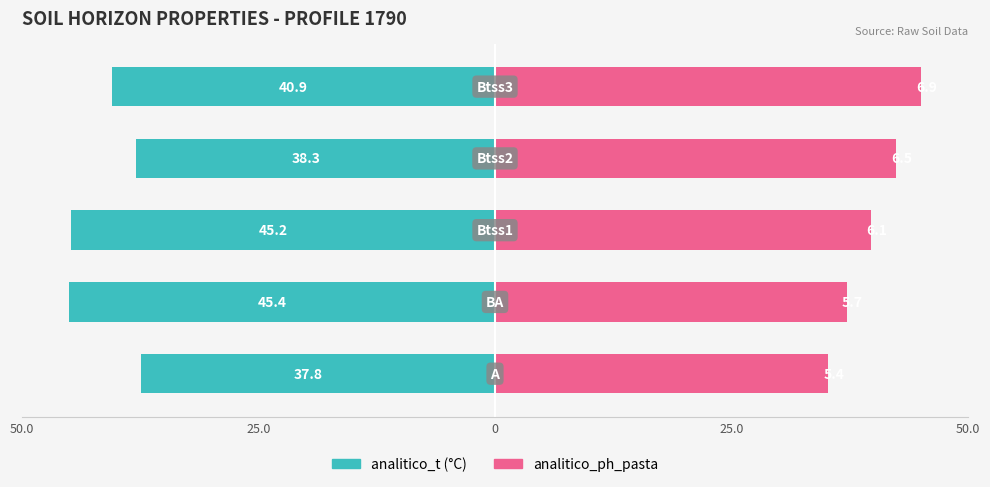

What are all the series names shown in the legend?

analitico_t, analitico_ph_pasta